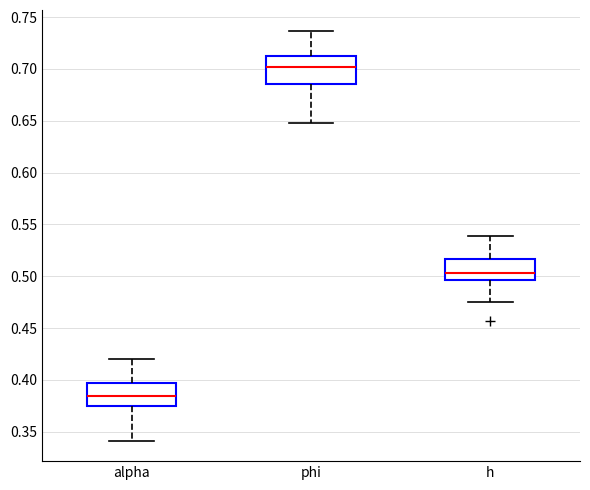

Reading left to right, read every box against the y-axis: the position of its median line, the range the box covers, and the ends of its whiskers. The values are not printed on the chart, so give them approximately, as read against the axis.

alpha: median 0.385, box 0.375 to 0.395, whiskers 0.340 to 0.420
phi: median 0.700, box 0.685 to 0.710, whiskers 0.650 to 0.735
h: median 0.505, box 0.495 to 0.515, whiskers 0.475 to 0.540